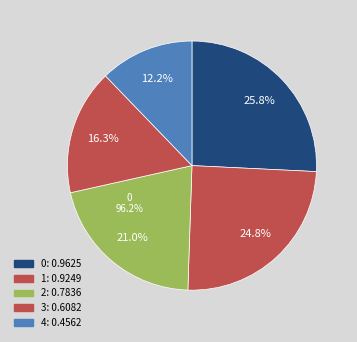

What percentage is the 4 slice, to the nearest percent?

12%